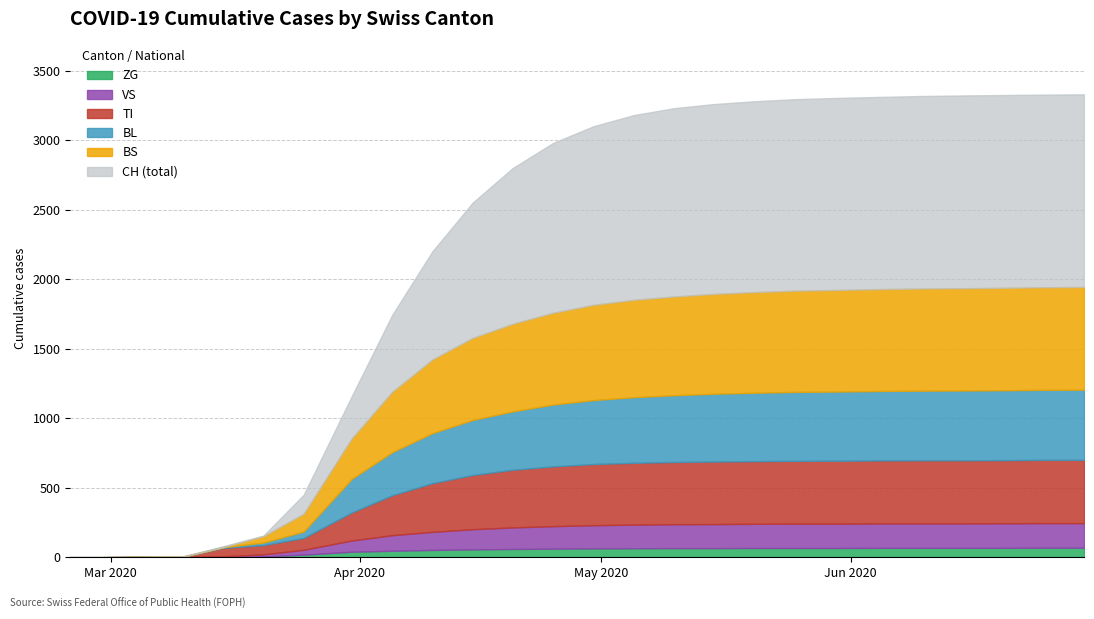

True or false: ZG has a value of 115 at 2020-06-05.

False